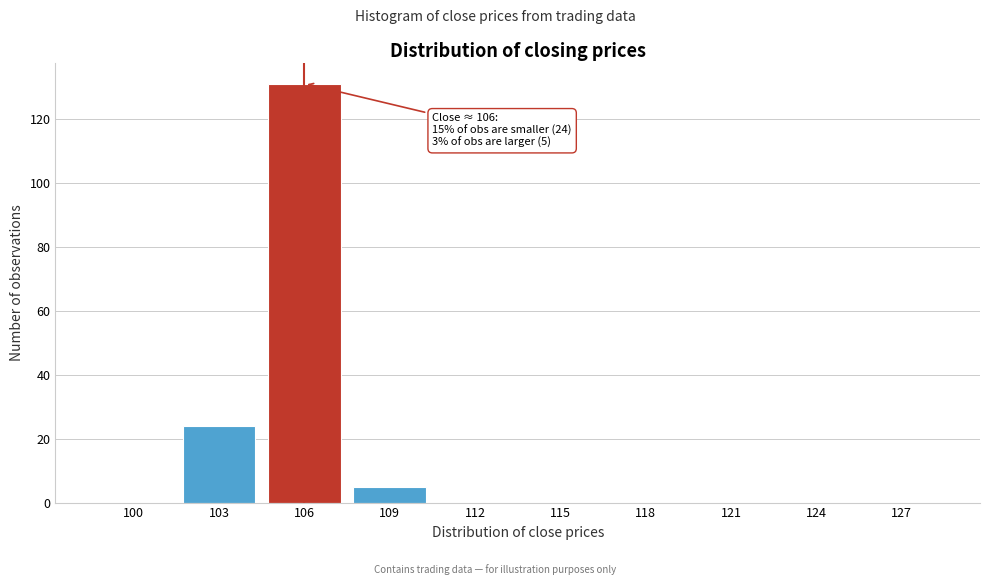

Reading left to right, what are all the values shown in this chart?

100=0	103=24	106=131	109=5	112=0	115=0	118=0	121=0	124=0	127=0